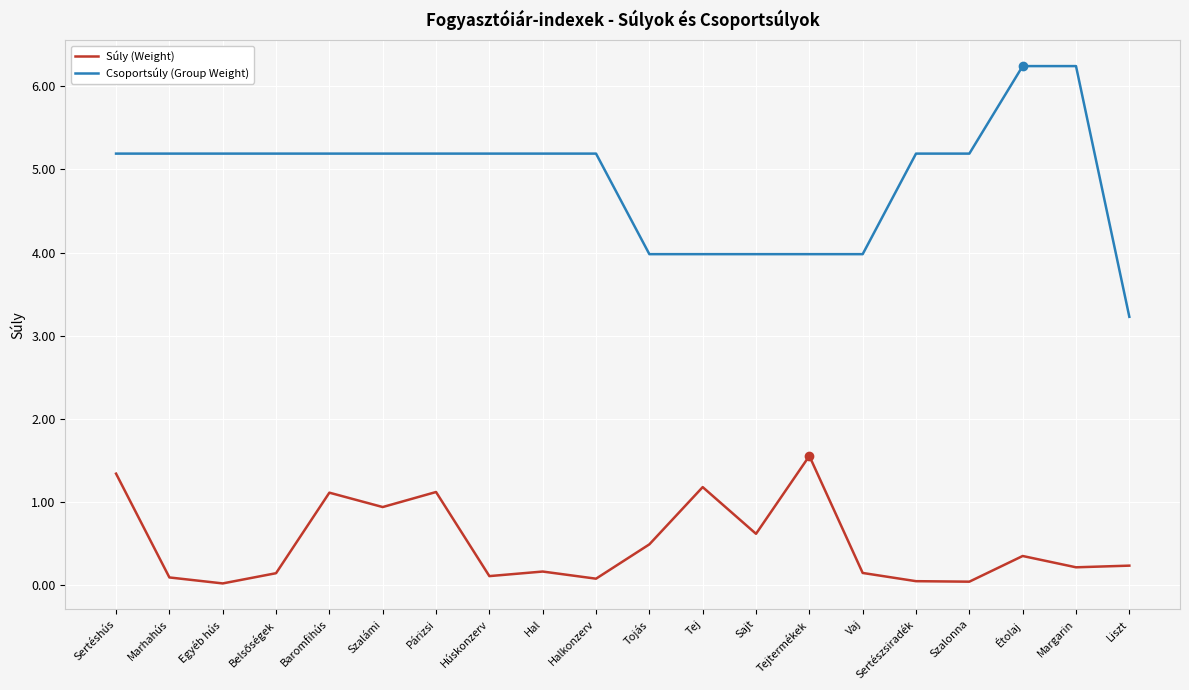

Which series has the widest spread of values?

Csoportsúly (Group Weight)